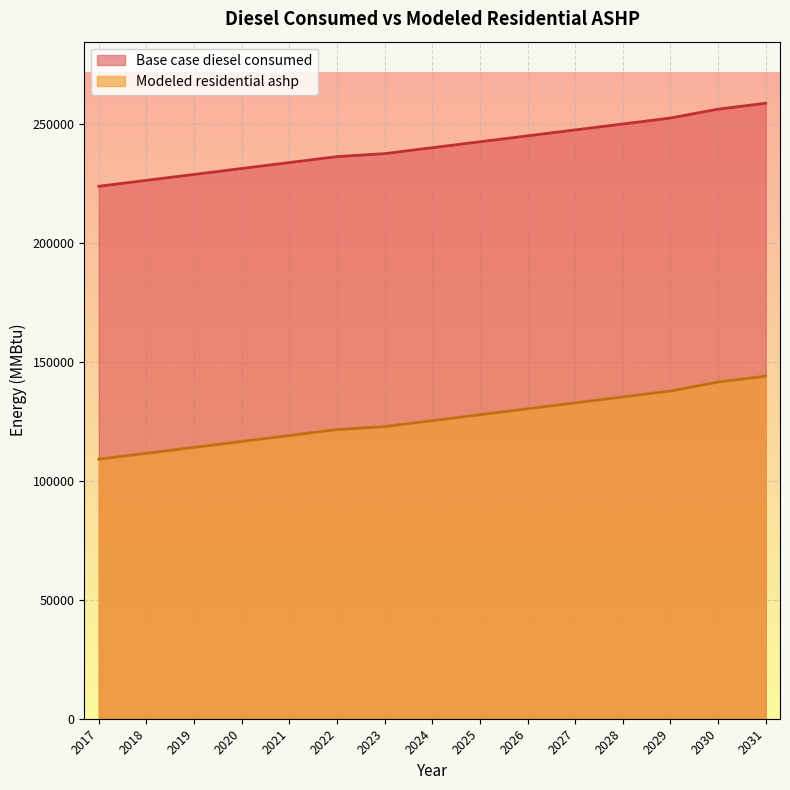

At which label does Base case diesel consumed first exceed 240233?

2025